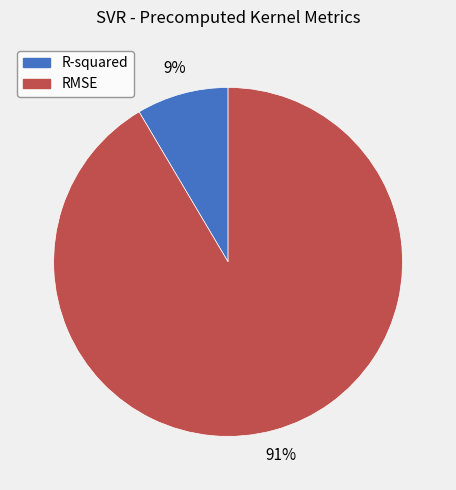

Which category has the biggest portion of the pie?

RMSE